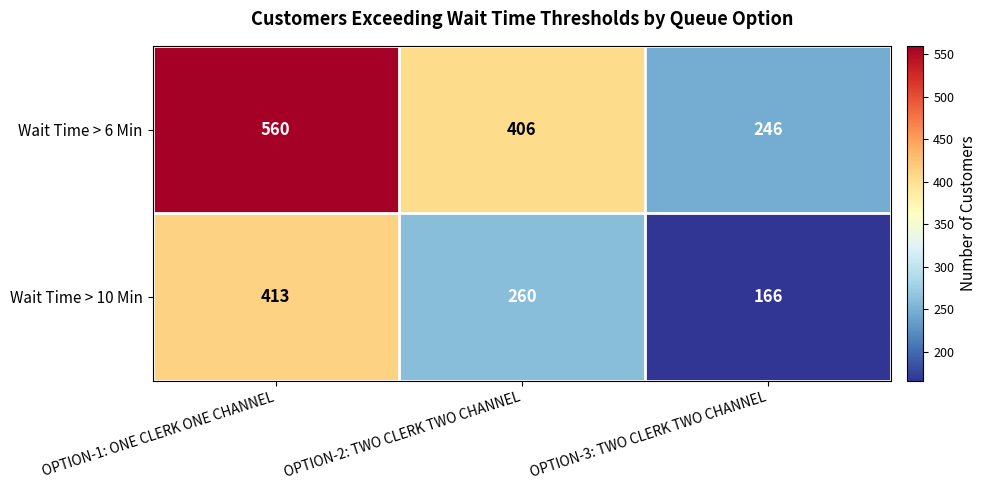

At which category is the sum across all series the highest?

OPTION-1: ONE CLERK ONE CHANNEL